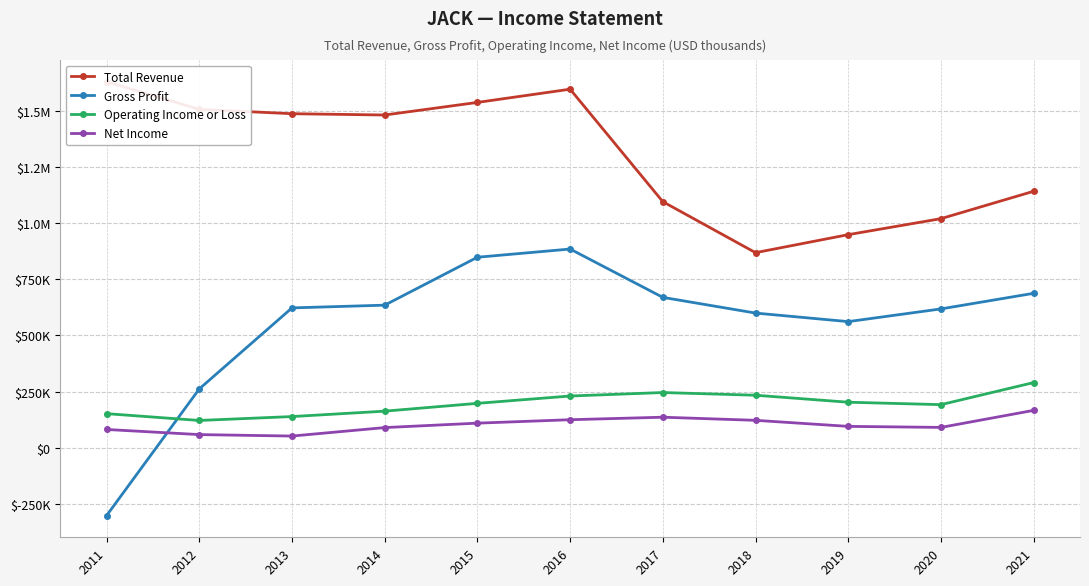

Where does the Operating Income or Loss series first go above 197200?

2016